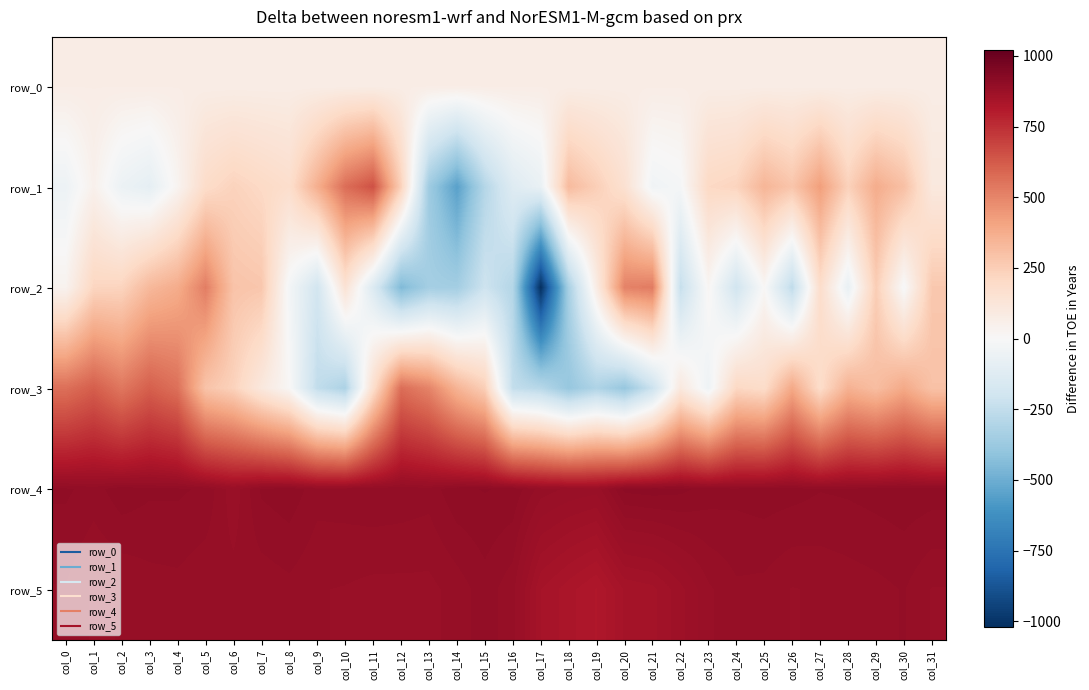

Rank the categories by row_2 value from highest to lowest.

col_21, col_5, col_20, col_4, col_3, col_6, col_7, col_31, col_29, col_2, col_1, col_27, col_10, col_19, col_0, col_23, col_25, col_30, col_8, col_28, col_11, col_9, col_24, col_15, col_22, col_26, col_16, col_18, col_13, col_14, col_12, col_17